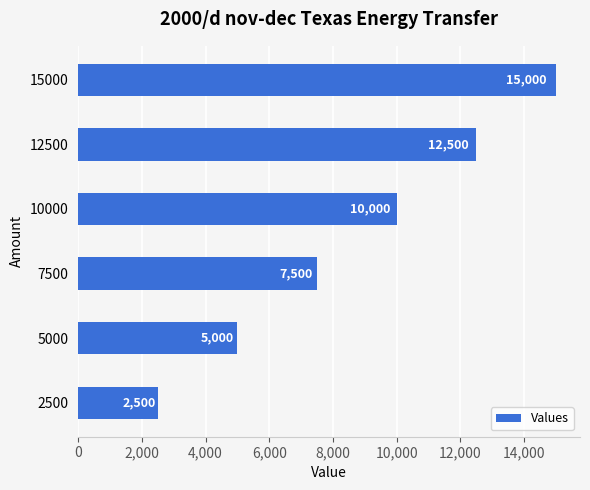

What is the change in value from 7500 to 12500?

+5000